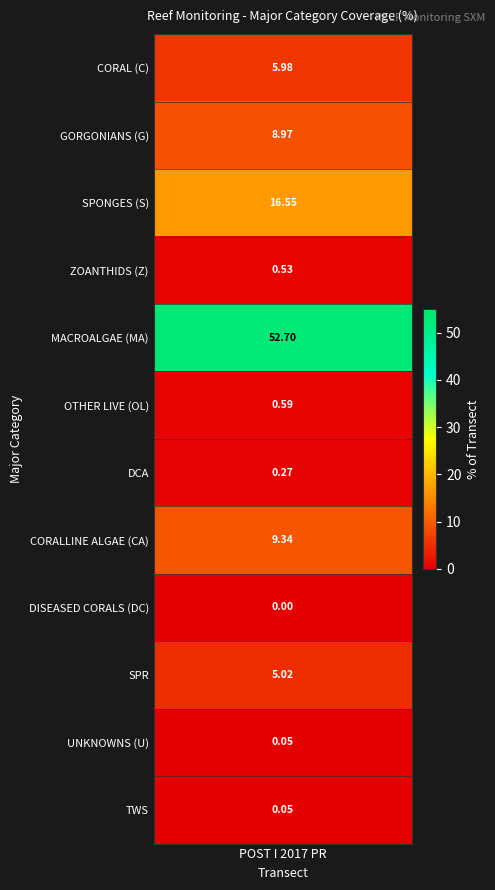

Where does the data first go above 5?

CORAL (C)